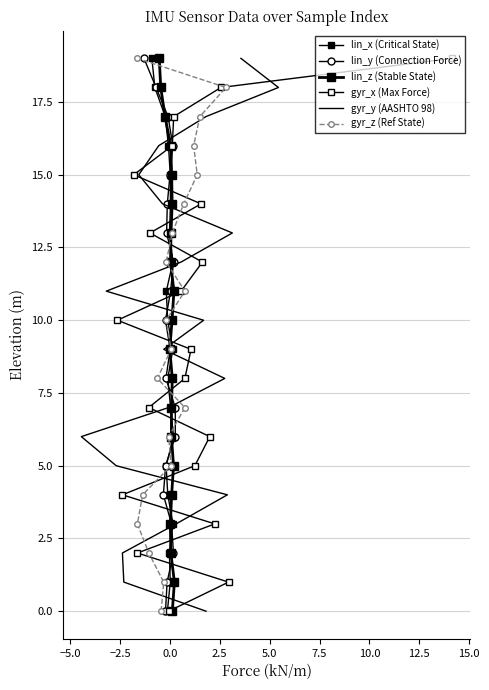

The lin_x (Critical State) series shows 2 at 10.0. True or false?

False